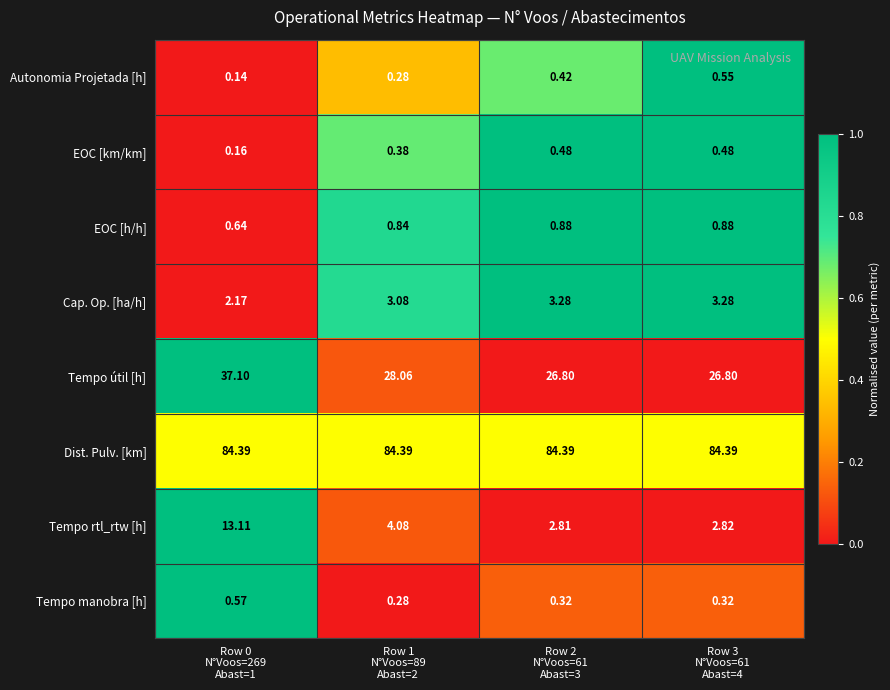

Which series has the widest spread of values?

Tempo útil [h]